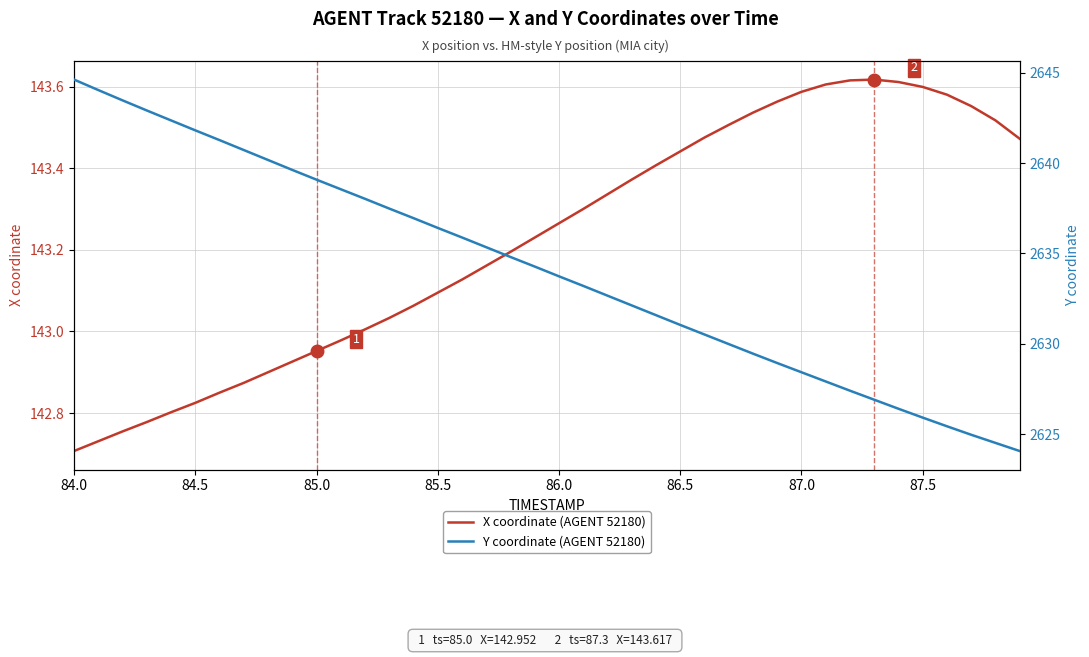

How many lines are shown in the chart?

2